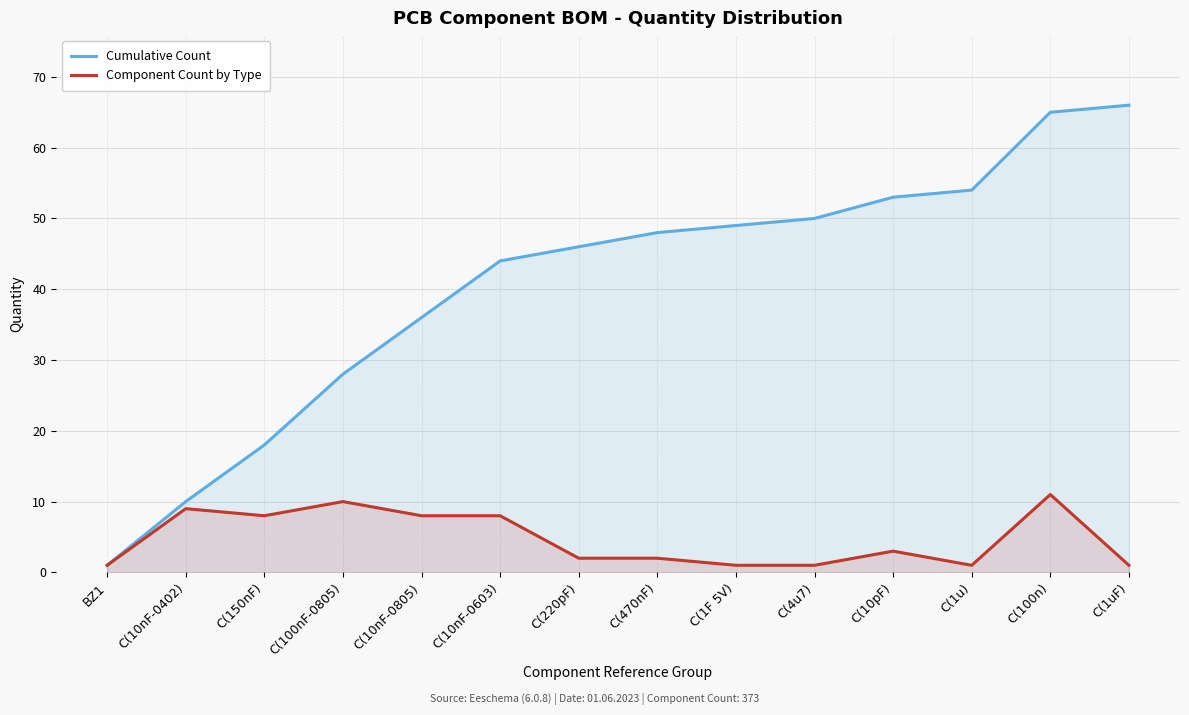

What is the total value across all series at C(1F 5V)?

50